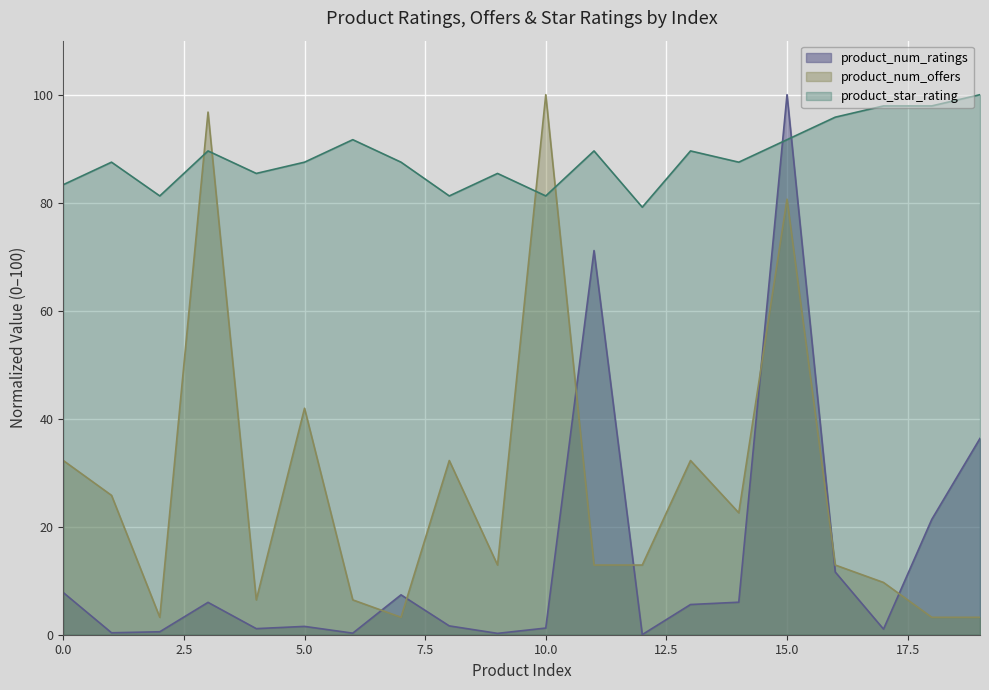

What is the sum of all product_num_offers values?

551.6